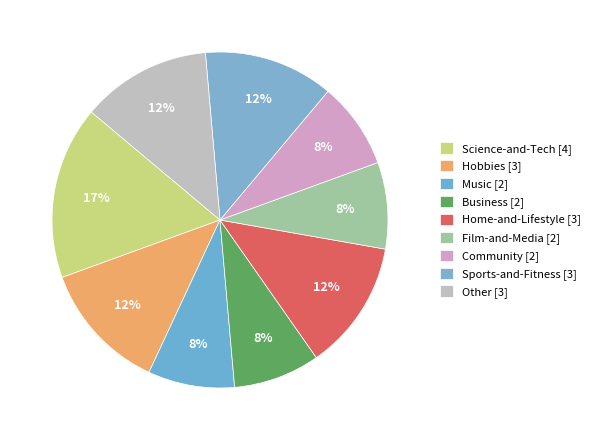

What is the ratio of the value at Music to the value at Other?

0.7